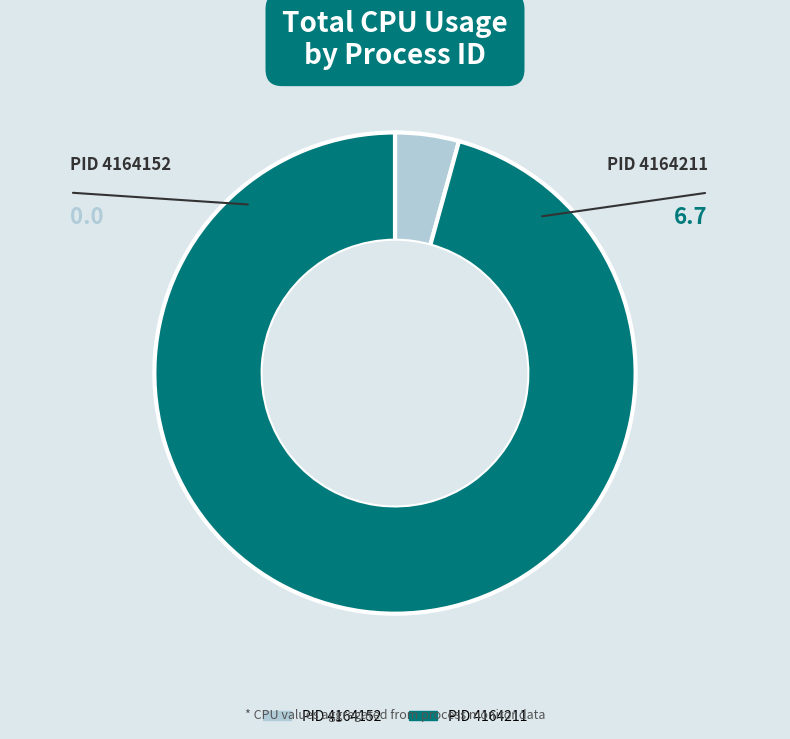

Is there a majority slice in this chart?

Yes